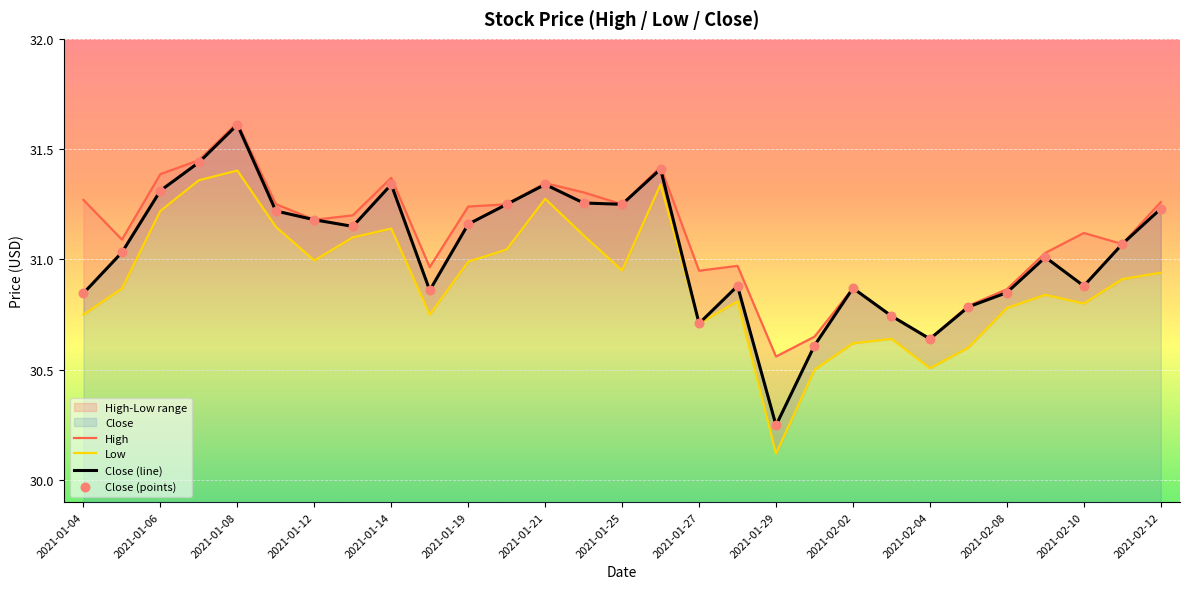

Is it true that Close (line) equals 8.0 at 2021-02-10?

False